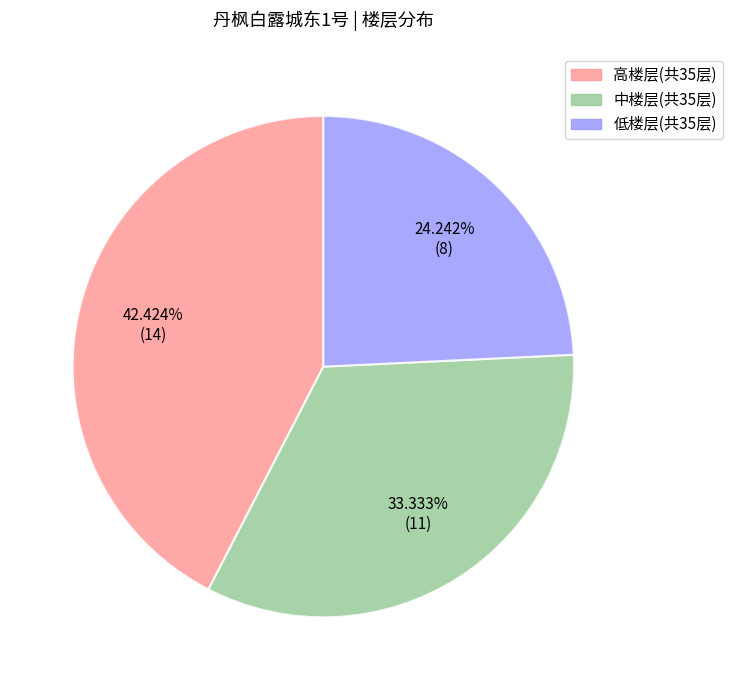

How many segments does this pie chart have?

3